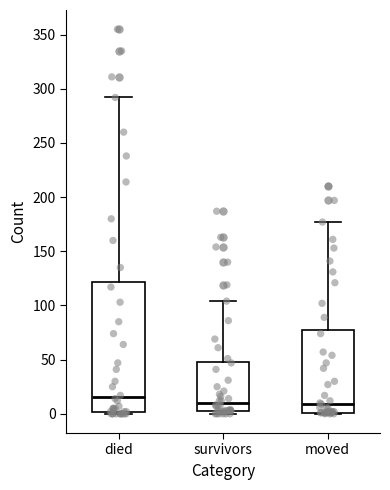

Reading left to right, transcribe this box plot: for each box, give where its median line is, the range the box spans, and where its two whiskers end, as read against the y-axis. The values are not printed on the chart, so give them approximately, as read against the axis.

died: median 15, box 0 to 120, whiskers 0 to 290
survivors: median 10, box 5 to 50, whiskers 0 to 105
moved: median 10, box 0 to 80, whiskers 0 to 175